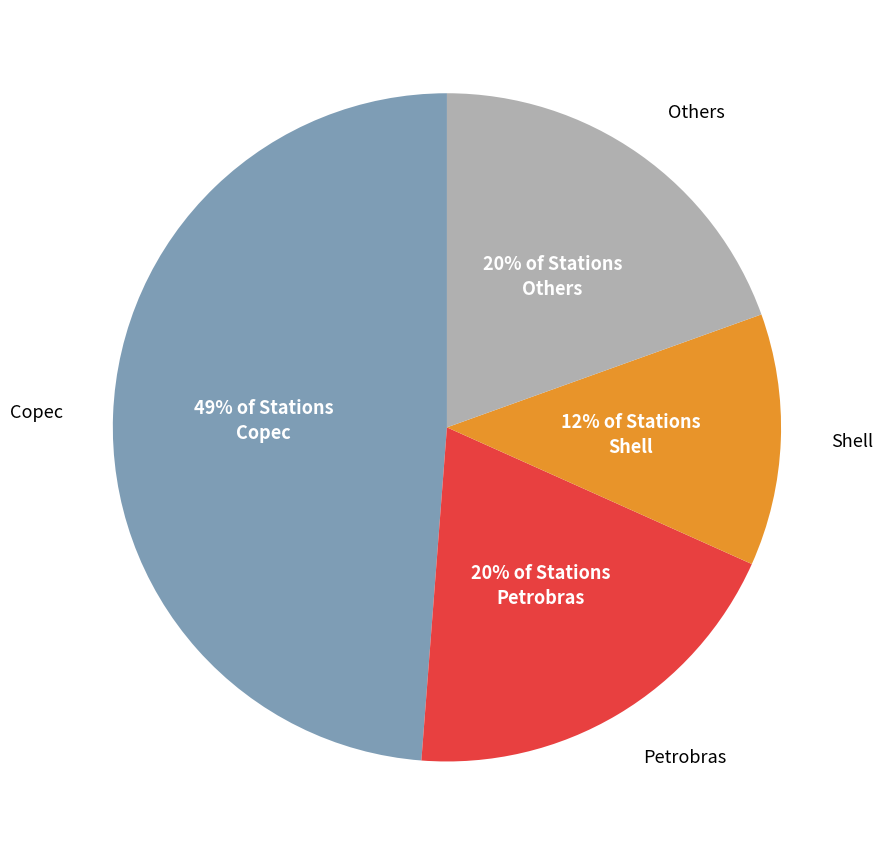

Which slice is the smallest?

Shell